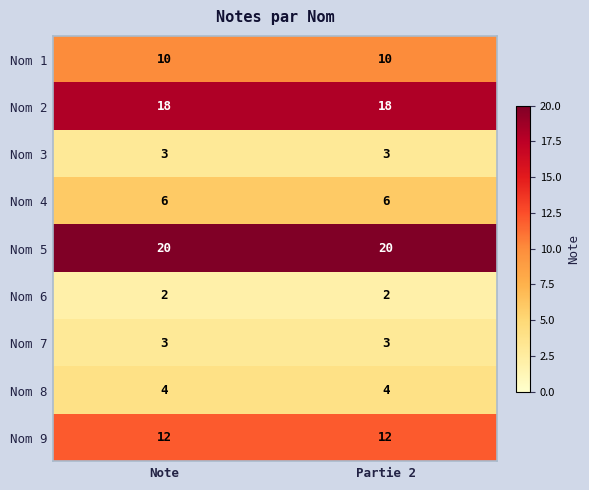

What is the difference between the highest and lowest values at Partie 2?

18